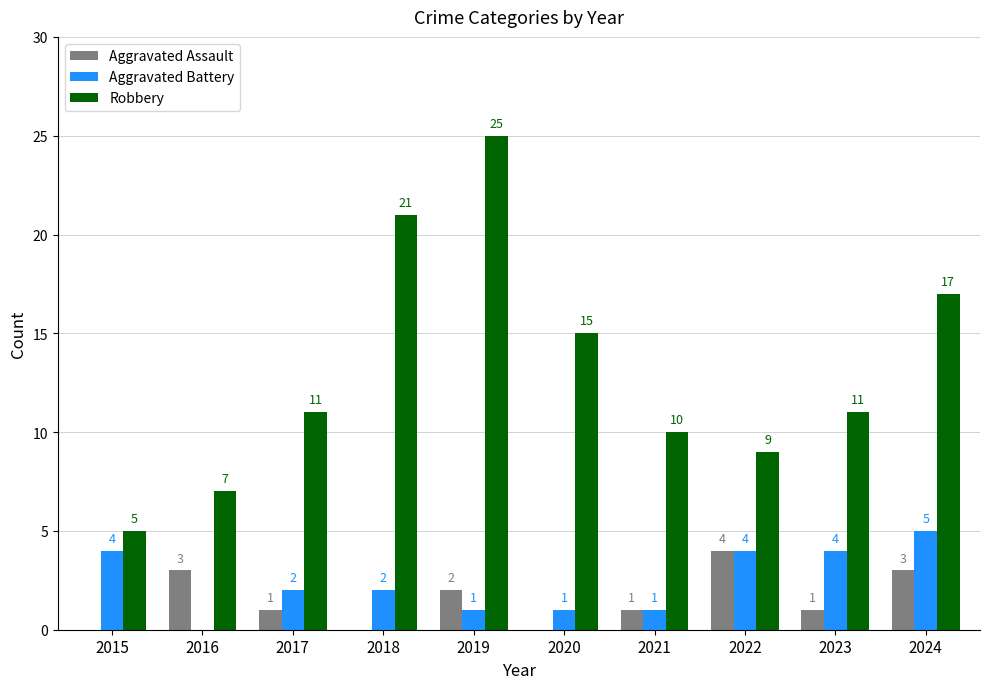

What is the total value across all series at 2021?

12